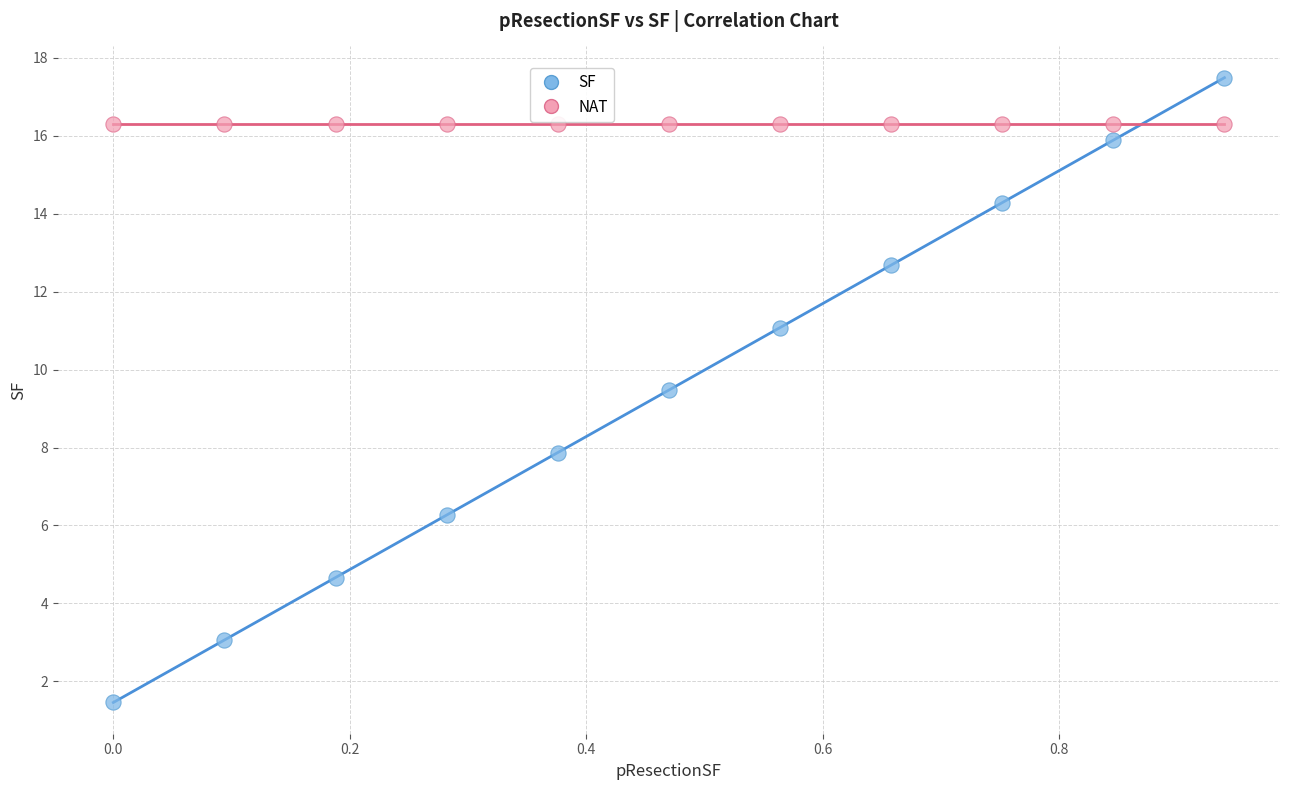

What are all the series names shown in the legend?

SF, NAT